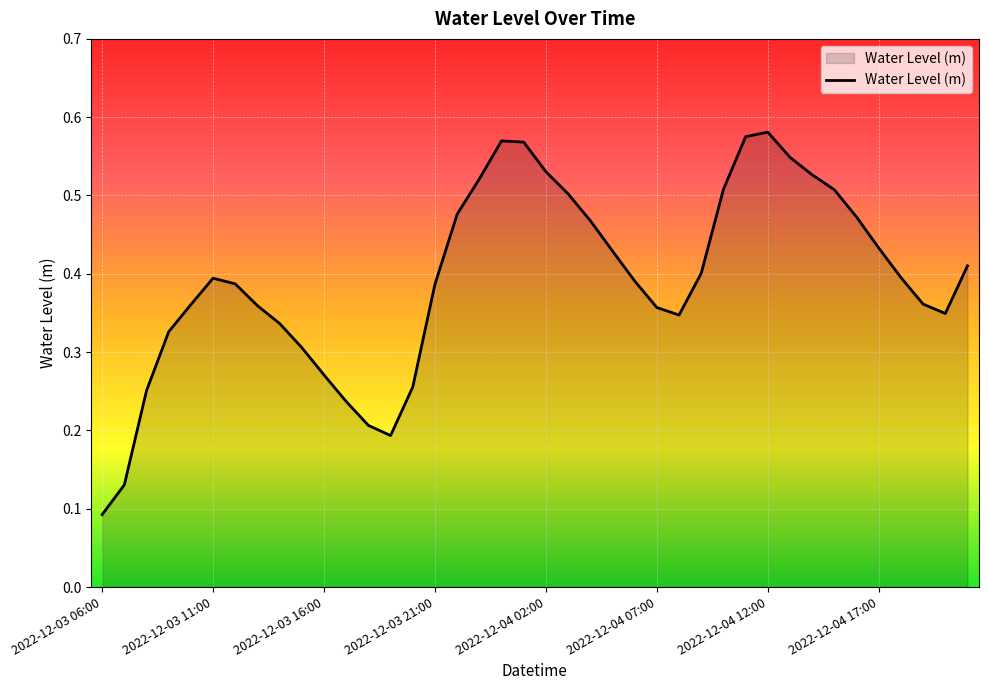

Reading left to right, extract all data points from this chart.

0.1	0.1	0.3	0.3	0.4	0.4	0.4	0.4	0.3	0.3	0.3	0.2	0.2	0.2	0.3	0.4	0.5	0.5	0.6	0.6	0.5	0.5	0.5	0.4	0.4	0.4	0.3	0.4	0.5	0.6	0.6	0.5	0.5	0.5	0.5	0.4	0.4	0.4	0.3	0.4